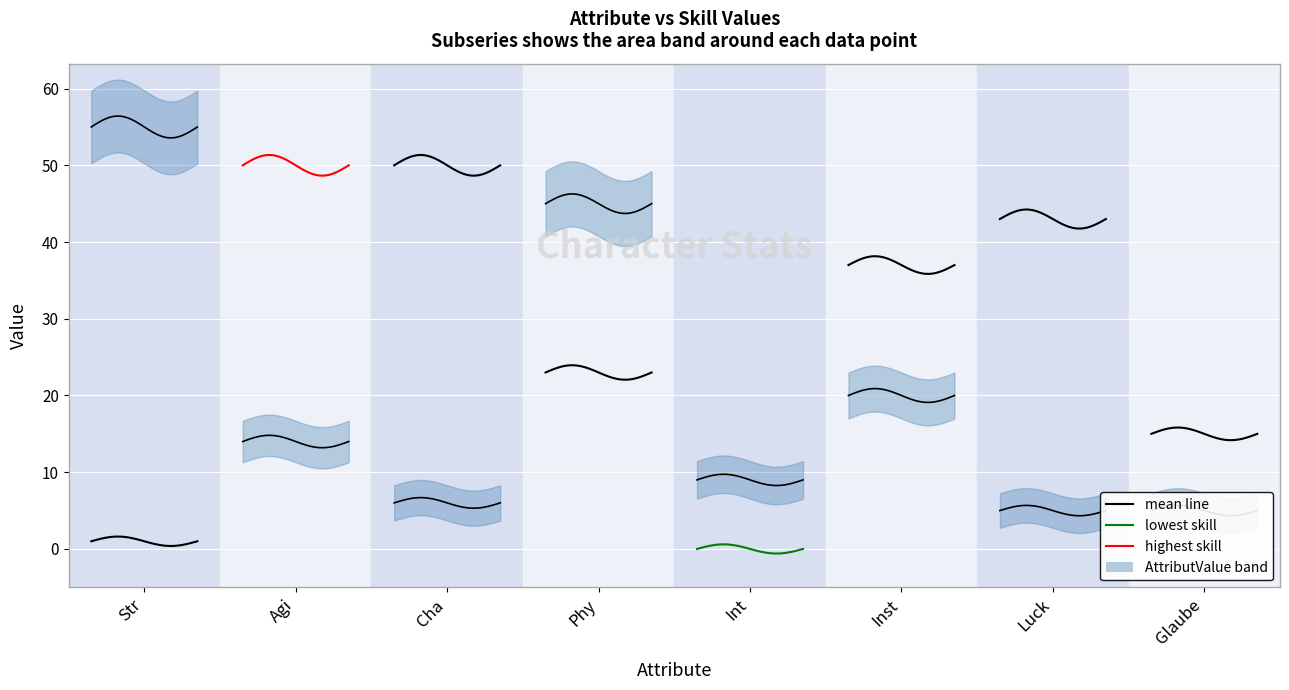

What is the value of the highest skill point at the 9th from the left?

51.3